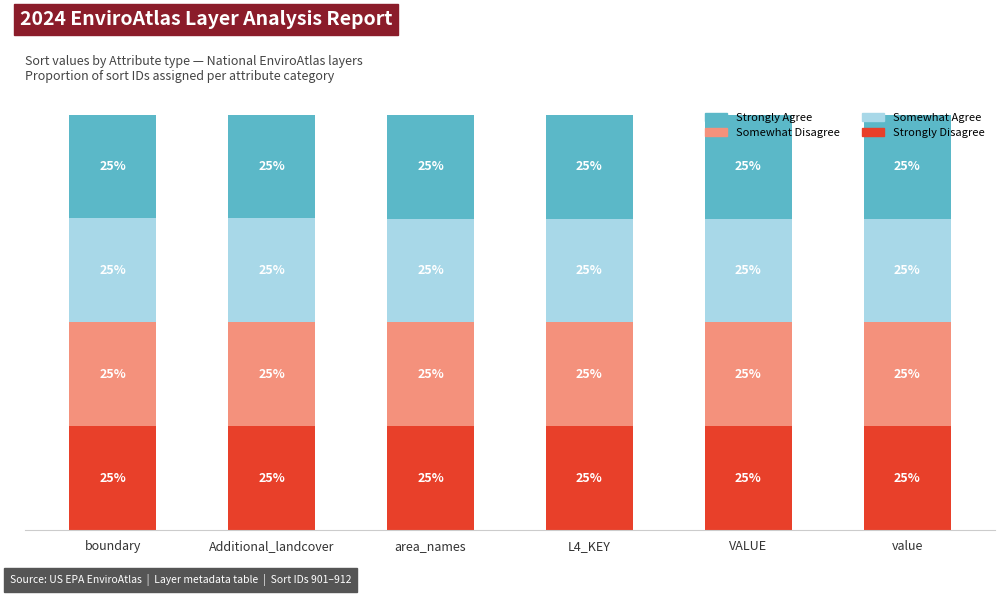

Does the chart contain any negative values?

No